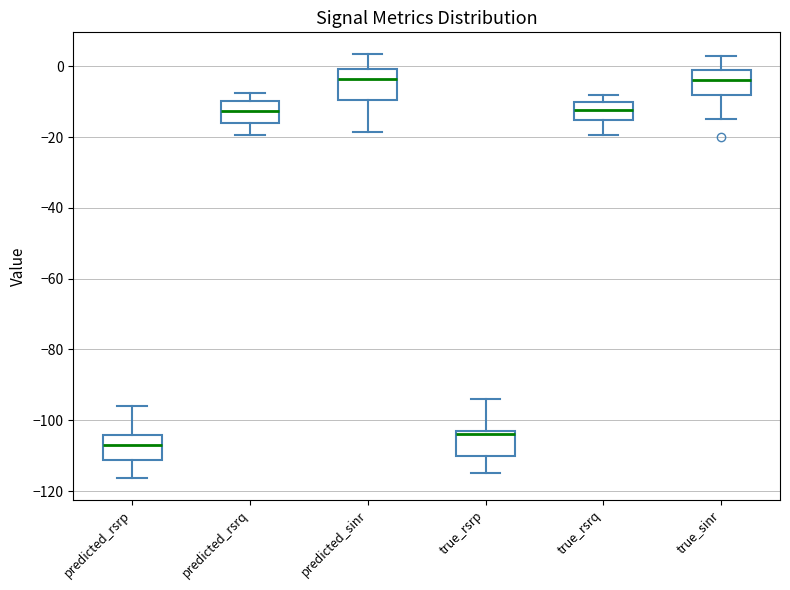

Reading left to right, transcribe this box plot: for each box, give where its median line is, the range the box spans, and where its two whiskers end, as read against the y-axis. The values are not printed on the chart, so give them approximately, as read against the axis.

predicted_rsrp: median -108, box -112 to -104, whiskers -116 to -96
predicted_rsrq: median -12, box -16 to -10, whiskers -20 to -8
predicted_sinr: median -4, box -10 to 0, whiskers -18 to 4
true_rsrp: median -104, box -110 to -102, whiskers -114 to -94
true_rsrq: median -12, box -16 to -10, whiskers -20 to -8
true_sinr: median -4, box -8 to 0, whiskers -14 to 4